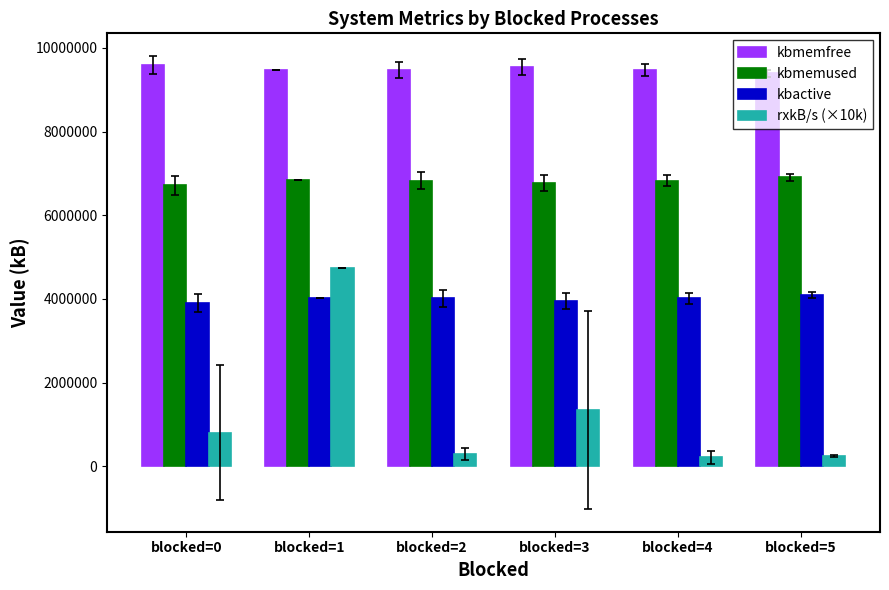

How many values in the kbmemused series are below 6827733?

3